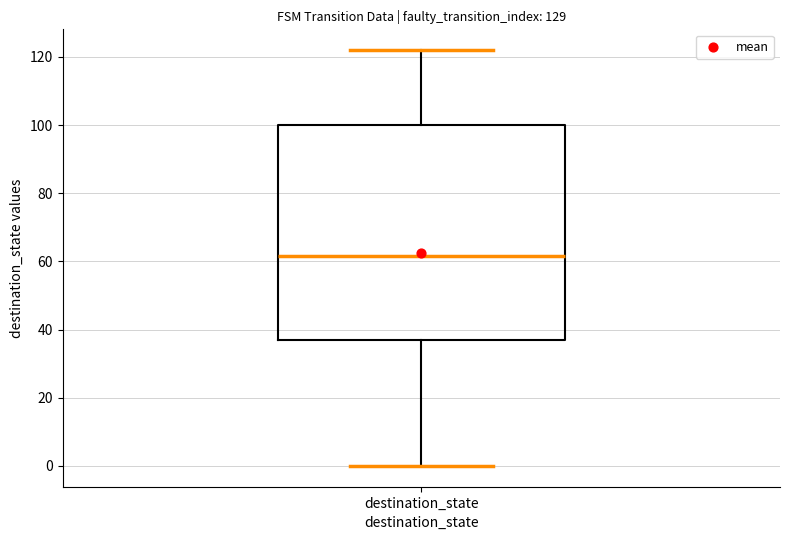

Read this box plot against the y-axis: the position of the median line, the range covered by the box, and the ends of both whiskers. The values are not printed on the chart, so give them approximately, as read against the axis.

median 62, box 38 to 100, whiskers 0 to 122